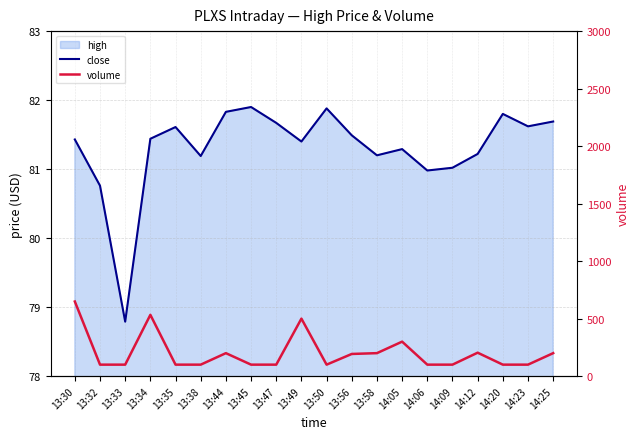

The close series shows 81.2 at 13:38. True or false?

True